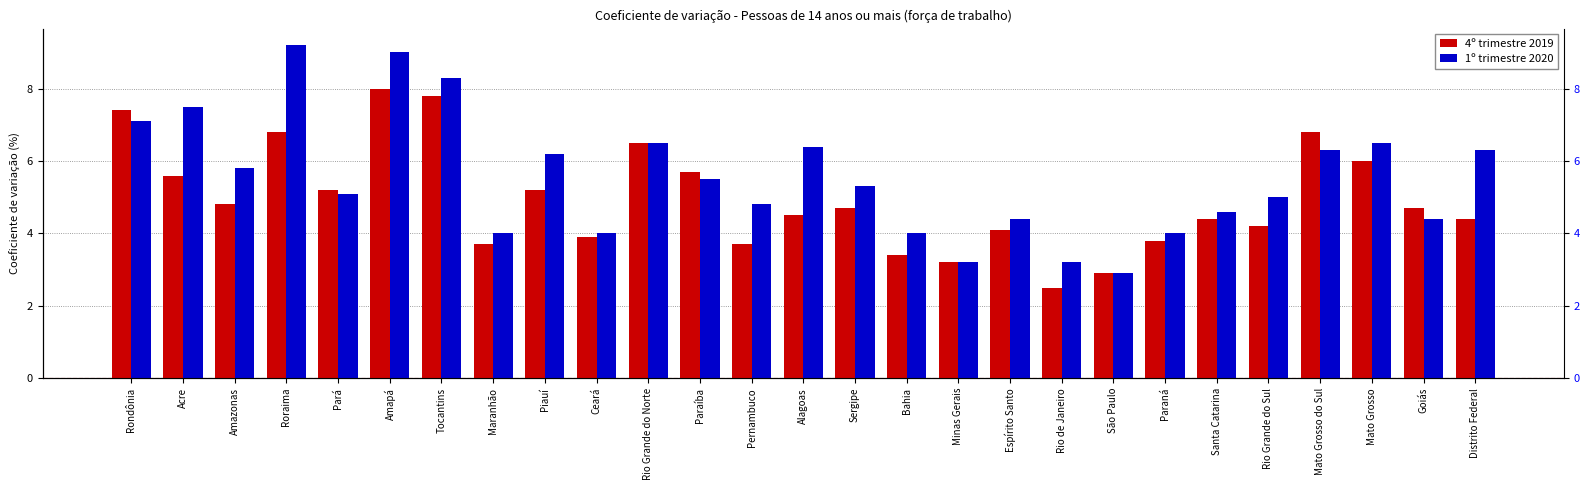

List the series in order of their peak value, highest first.

1º trimestre 2020, 4º trimestre 2019